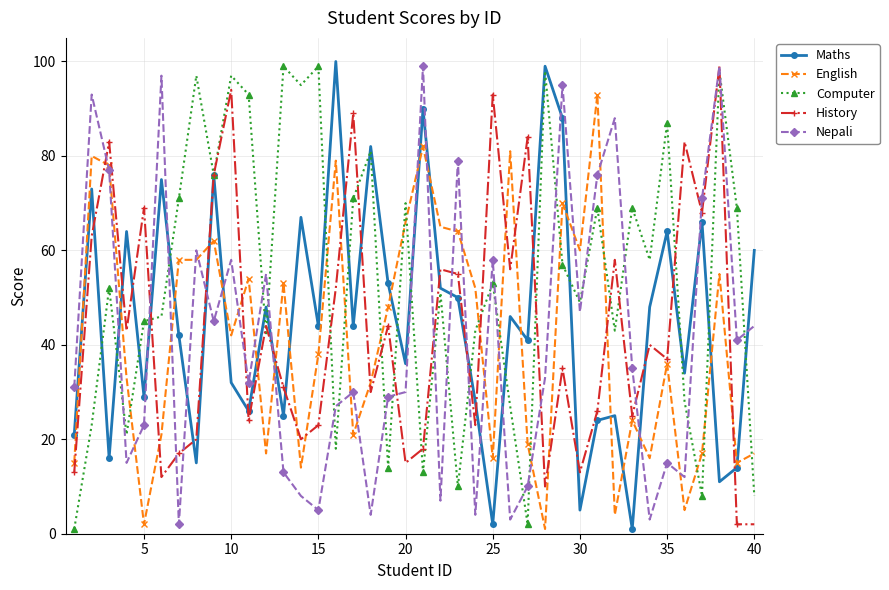

True or false: Nepali has more than 1 interior local peaks.

True